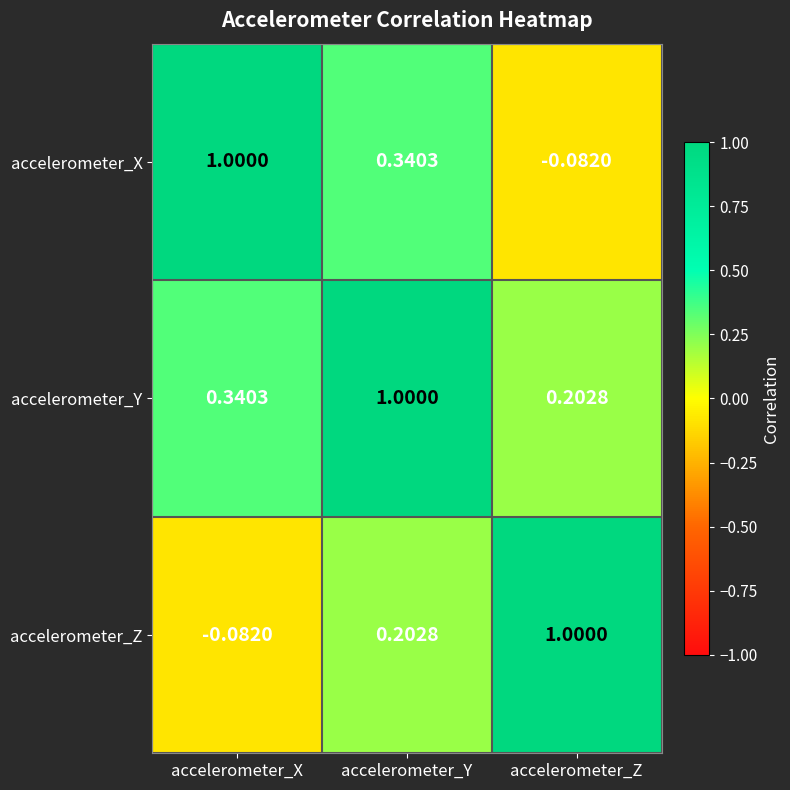

What is the total value across all series at accelerometer_Z?

1.1